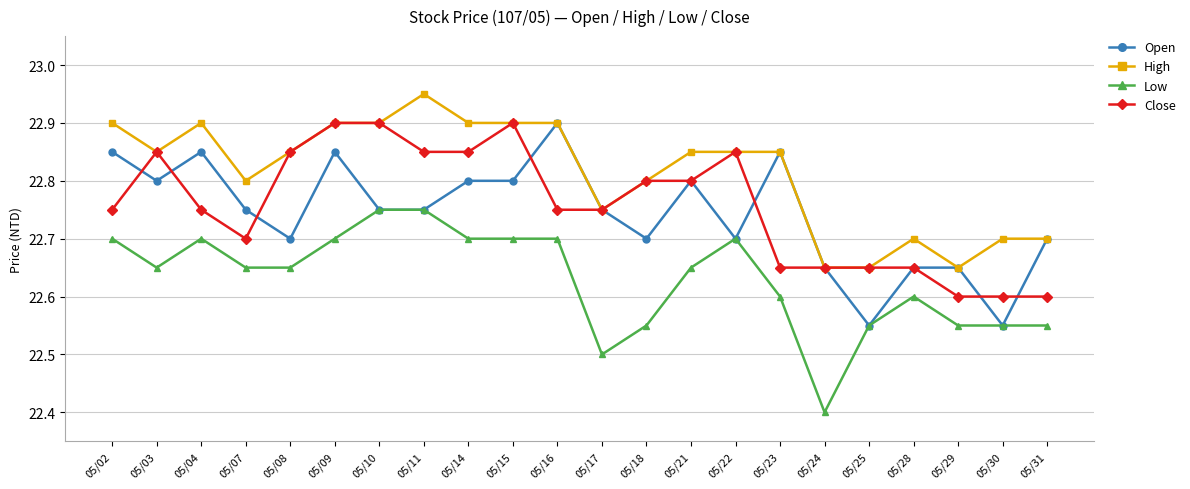

What is the total value across all series at 05/25?

90.4